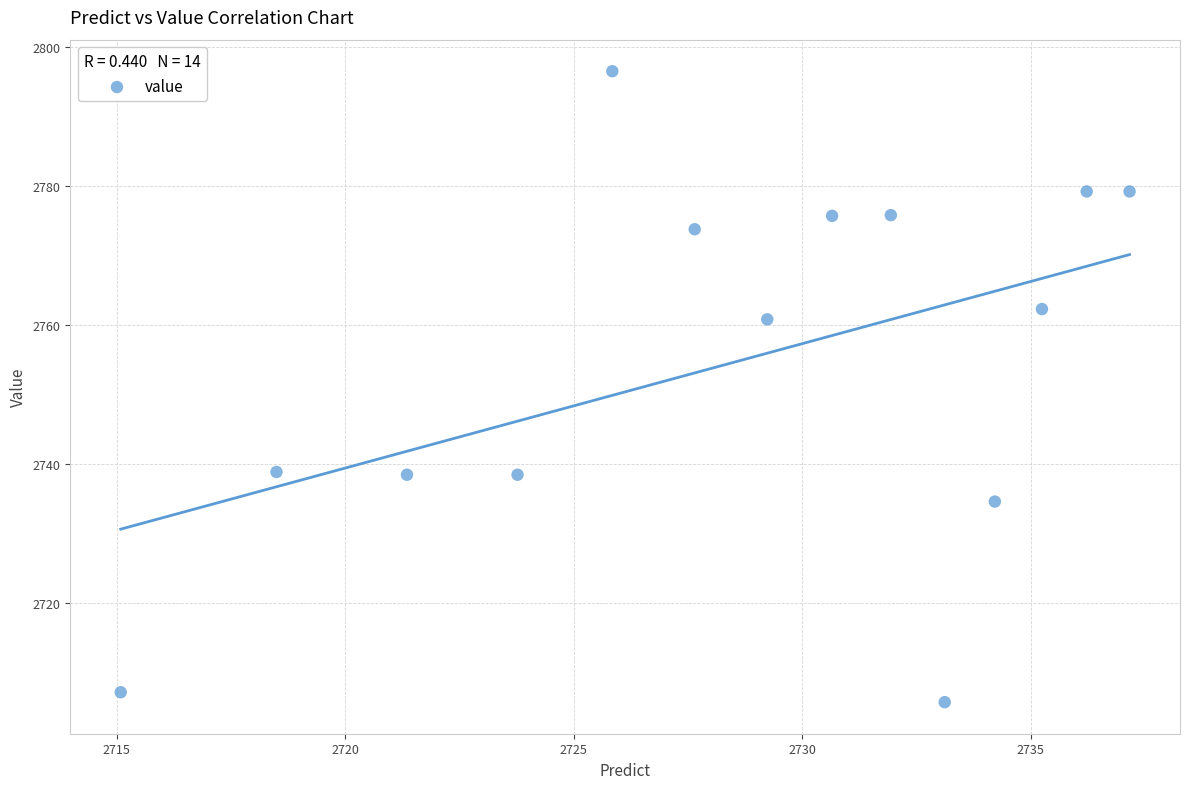

What is the range of Y values (max minus min)?

90.8